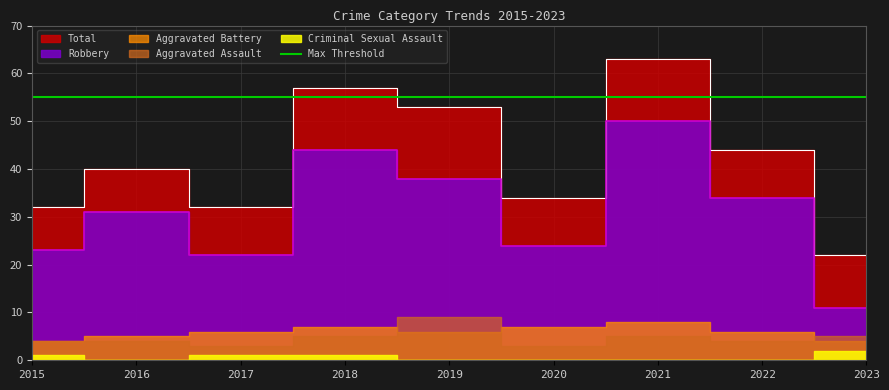

How many categories are shown in the chart?

9